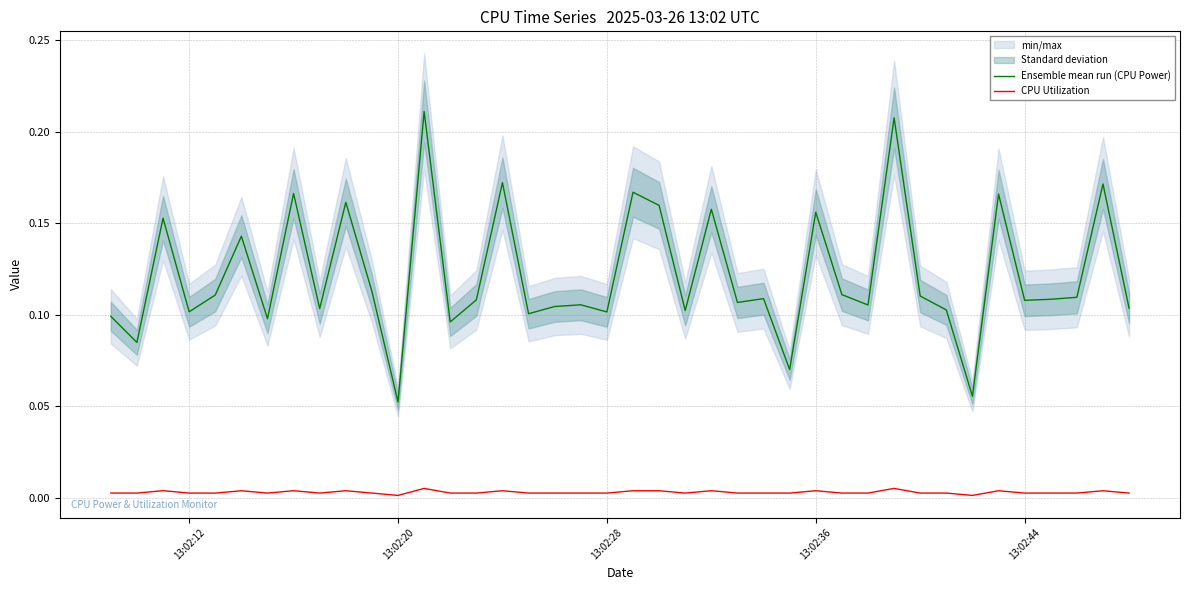

True or false: CPU Utilization and Ensemble mean run (CPU Power) cross at least once.

False